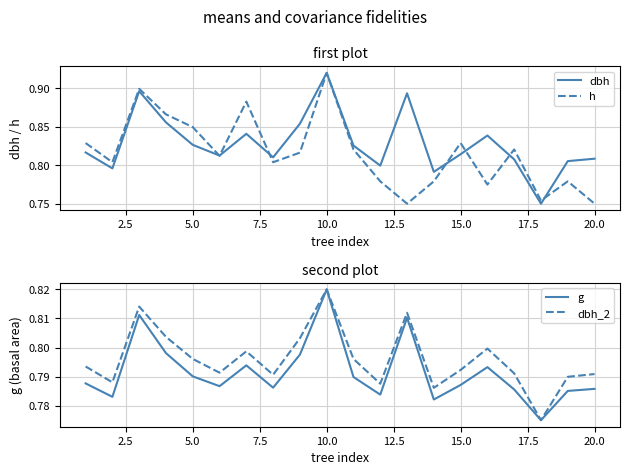

What is the highest value of the h series?

0.9